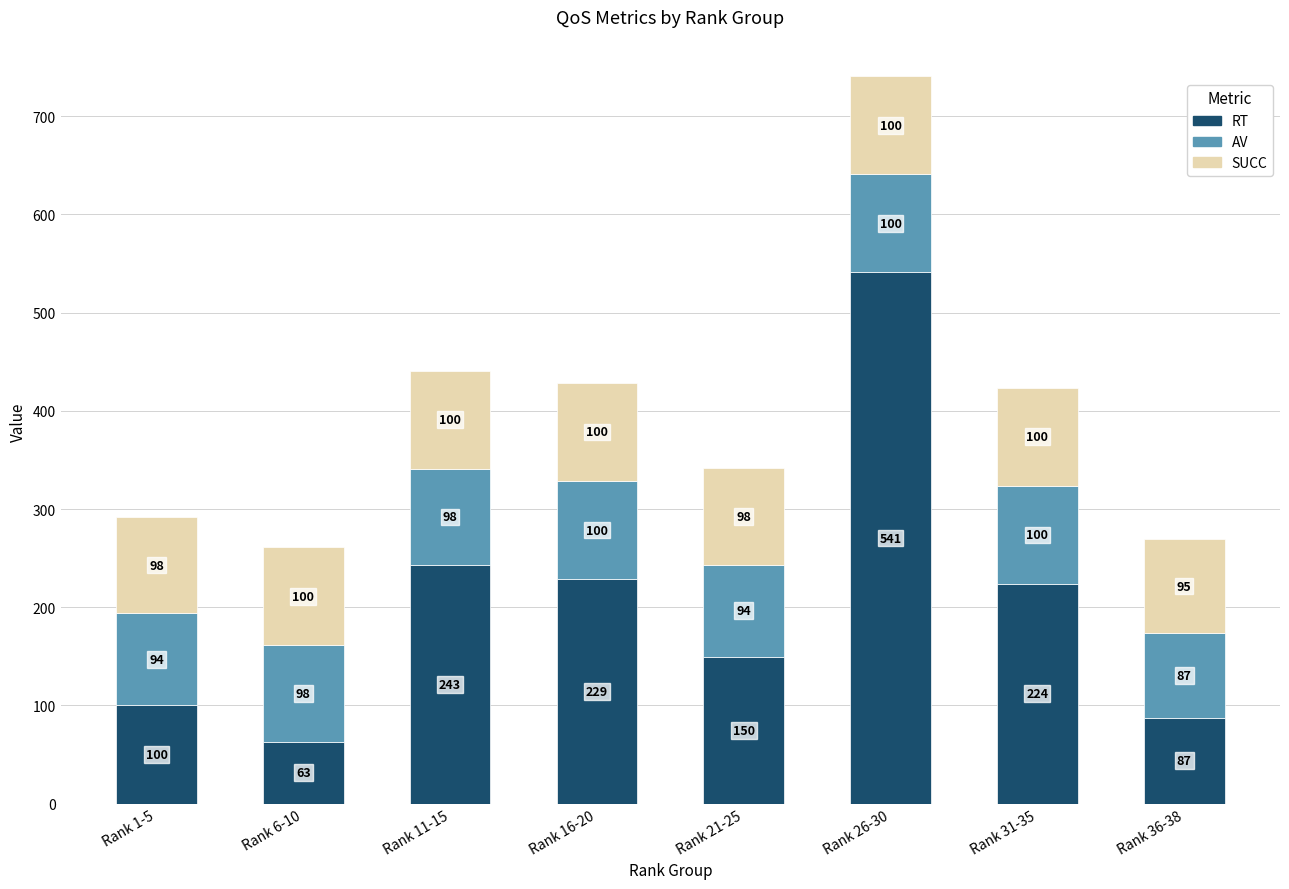

The RT series shows 228.6 at Rank 16-20. True or false?

True